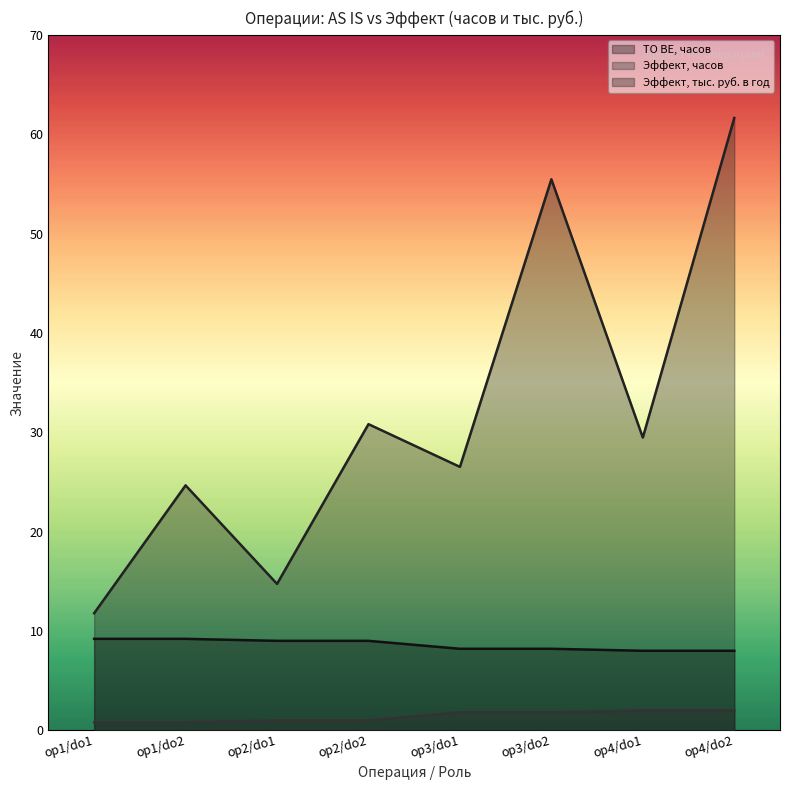

Between op2/do2 and op3/do2, which series saw the biggest shift?

Эффект, тыс. руб. в год